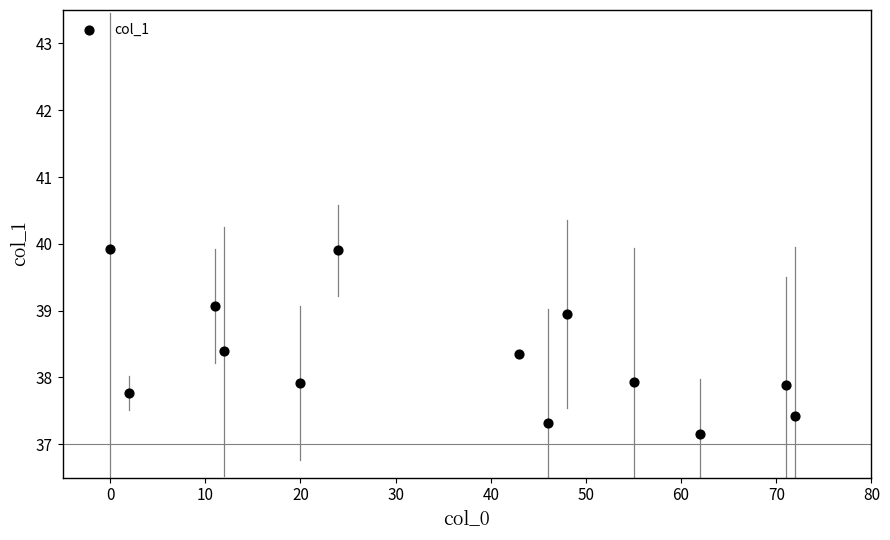

What is the range of Y values (max minus min)?

2.8